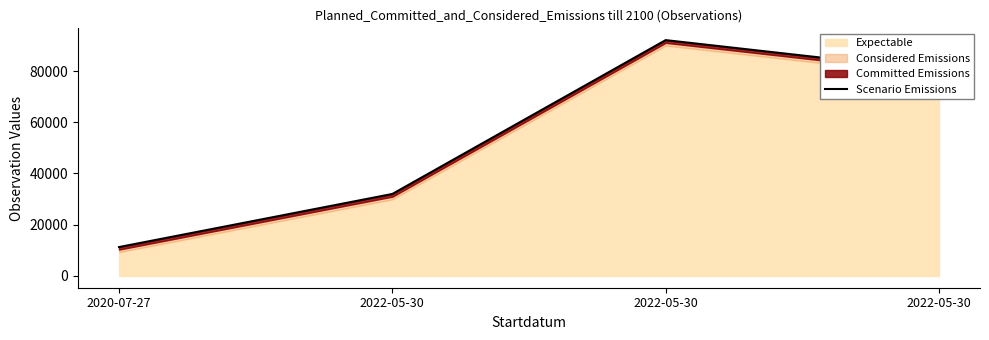

What is the approximate value at 2022-05-30?

92056.2